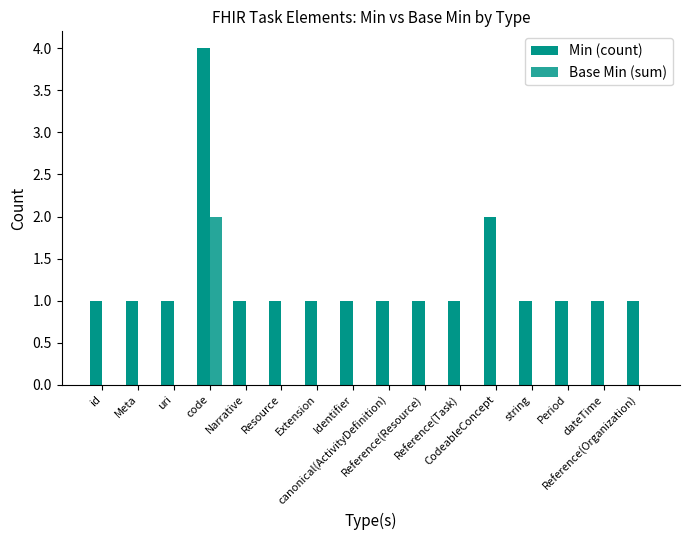

Reading right to left, transcribe all the data shown in this chart.

Min (count): 1	1	1	1	2	1	1	1	1	1	1	1	4	1	1	1
Base Min (sum): 0	0	0	0	0	0	0	0	0	0	0	0	2	0	0	0